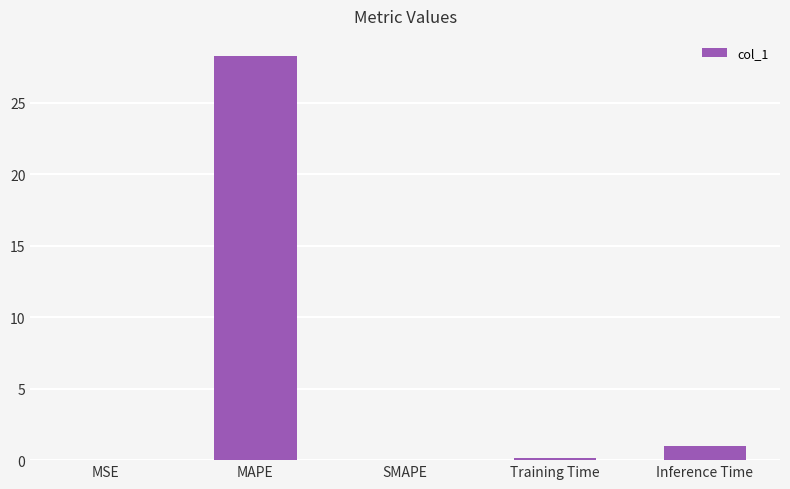

What is the greatest value displayed?

28.2